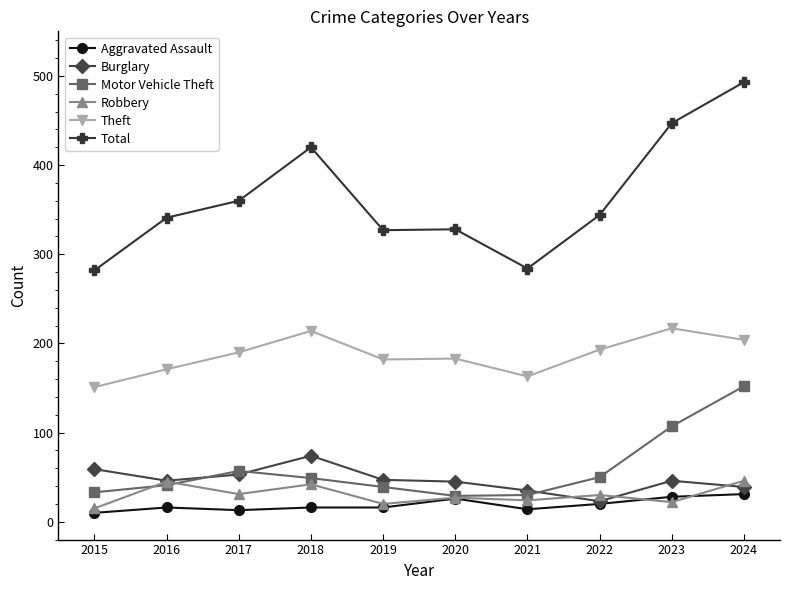

What is the smallest value displayed?

10